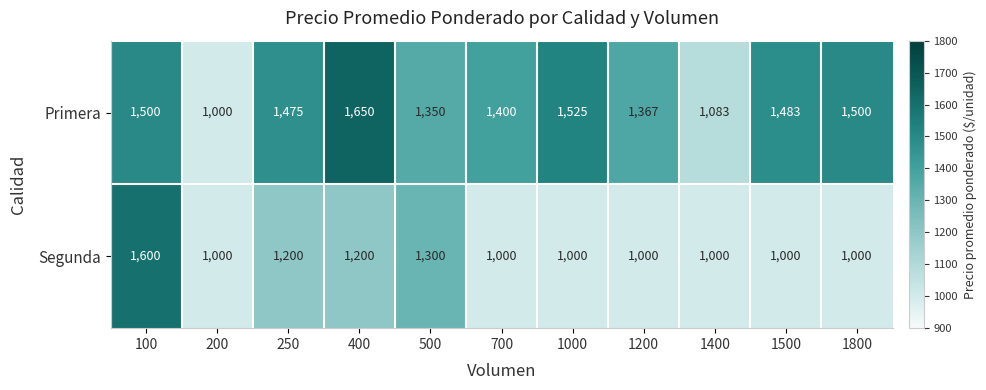

Which label corresponds to the largest value in the chart?

400